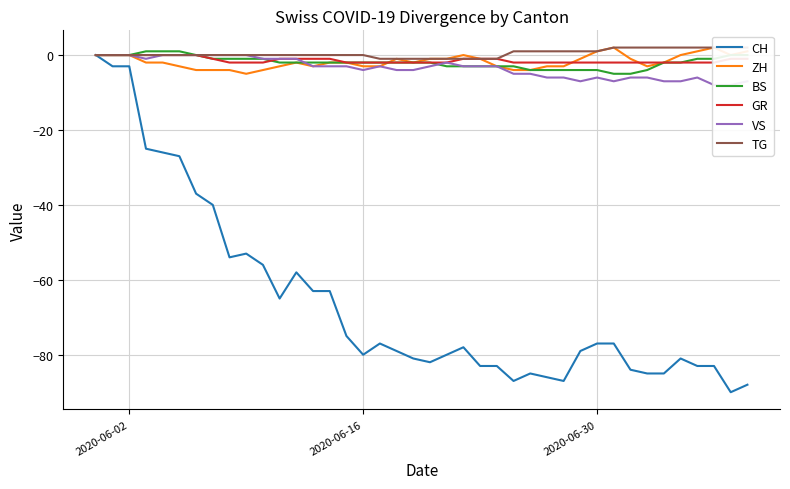

How many BS values are between -3 and -1?

23